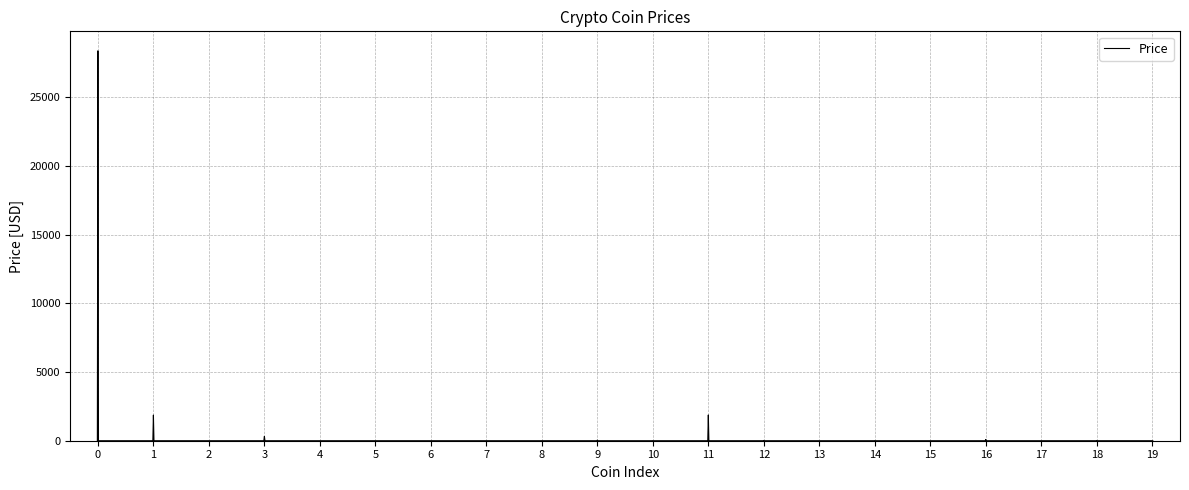

What is the difference between the maximum and minimum values?

28385.5